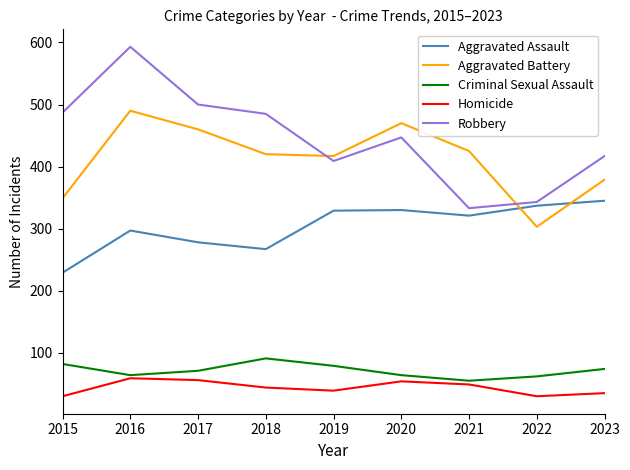

What is the sum of the Criminal Sexual Assault values at 2017 and 2019?

150